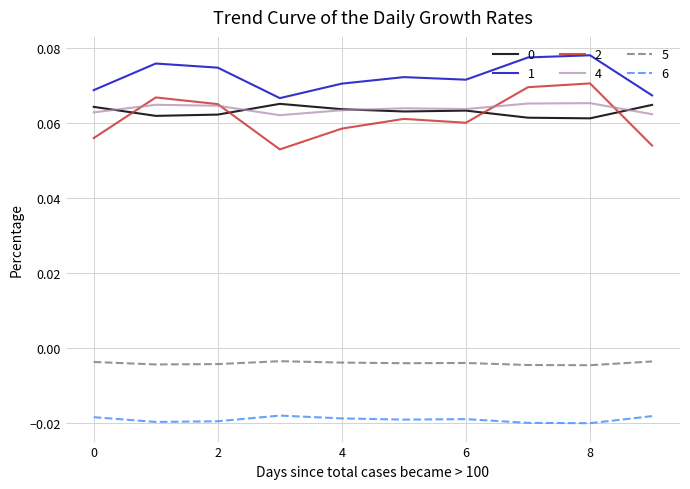

True or false: 2 and 1 cross at least once.

False